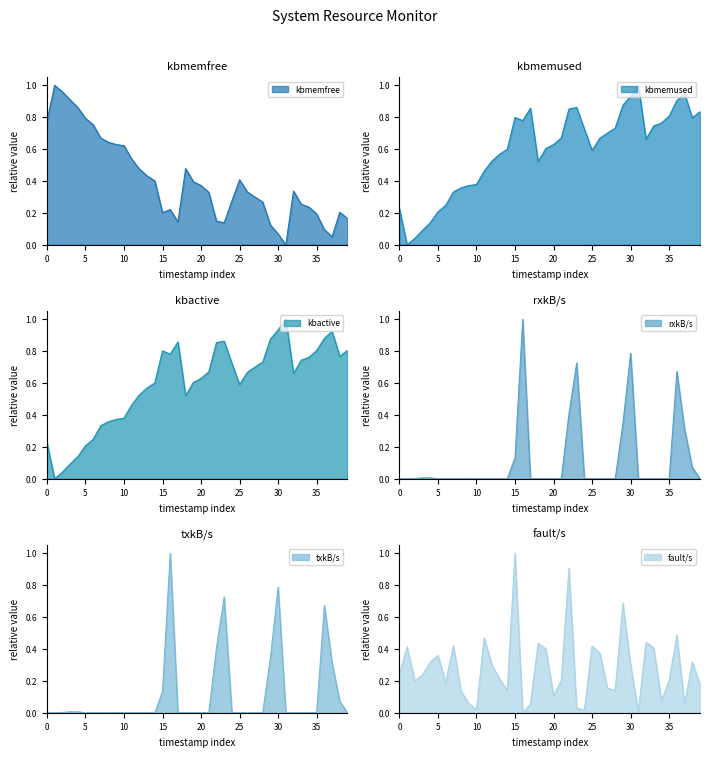

What is the difference between the maximum and minimum values in the rxkB/s series?

1.0